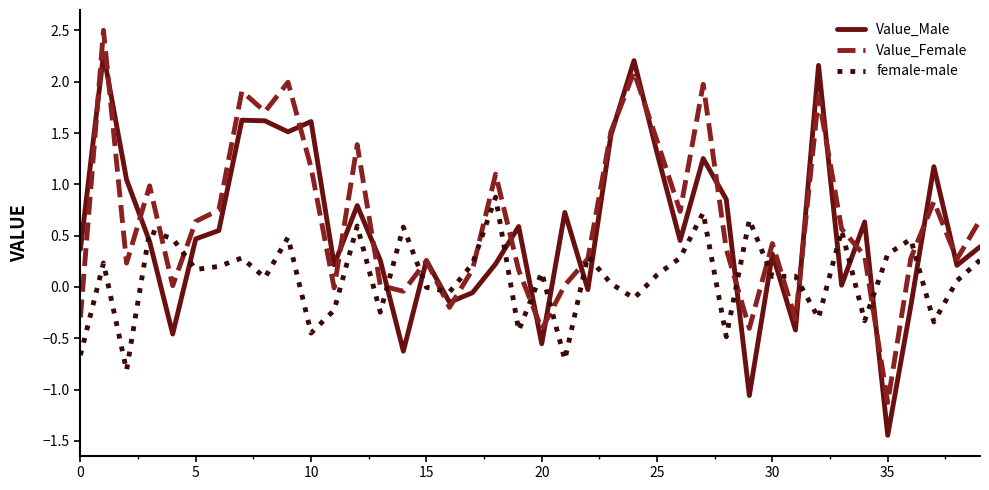

List the series in order of their peak value, highest first.

Value_Female, Value_Male, female-male